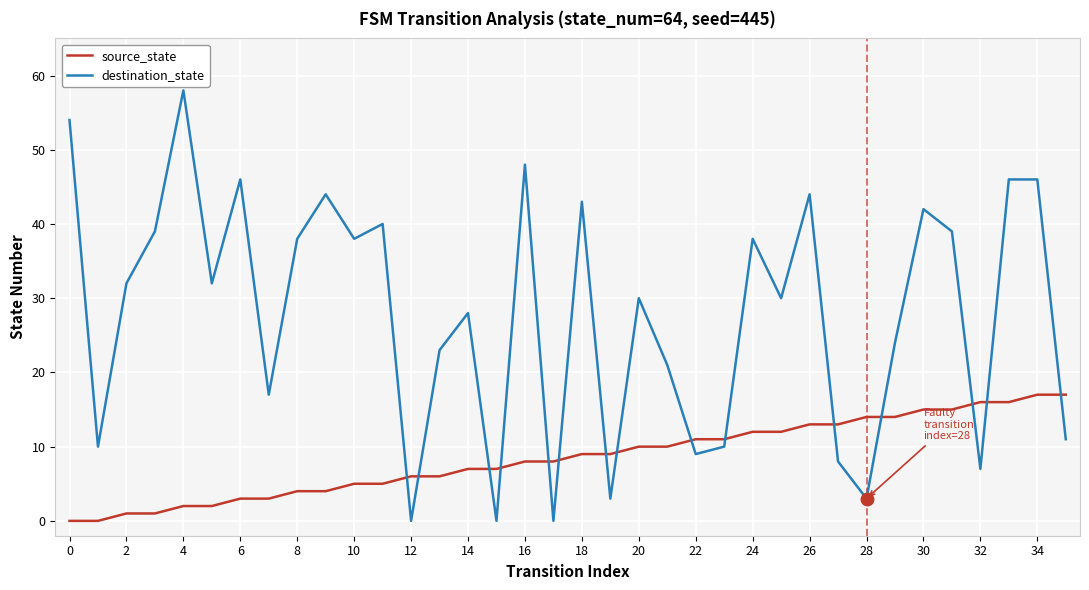

Which series has the largest total across all categories?

destination_state